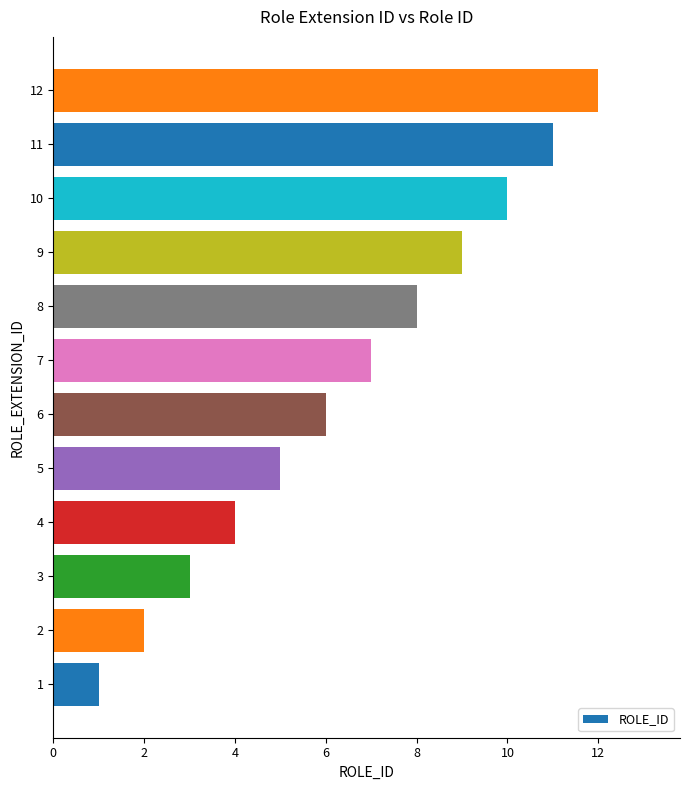

What is the minimum value shown in the chart?

1